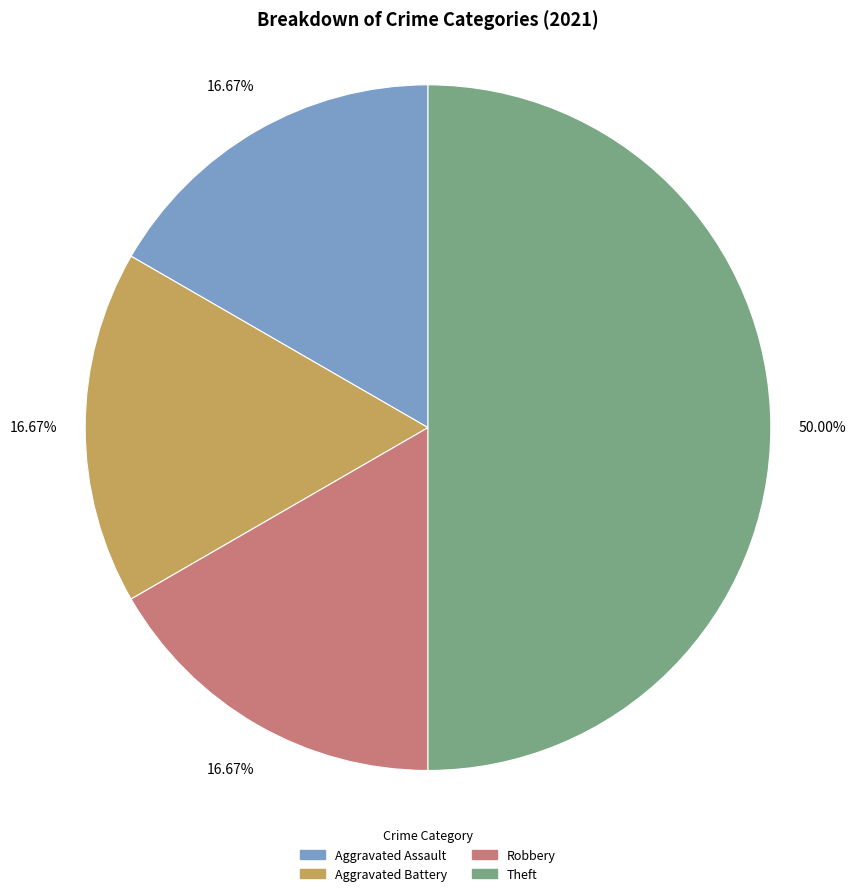

How many segments does this pie chart have?

4